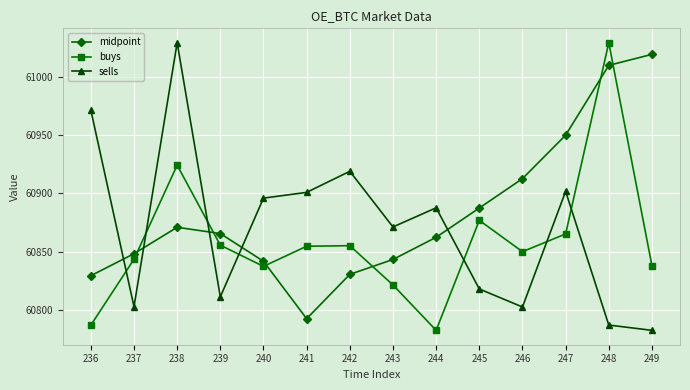

What is the difference between the midpoint values at 247 and 246?

37.4